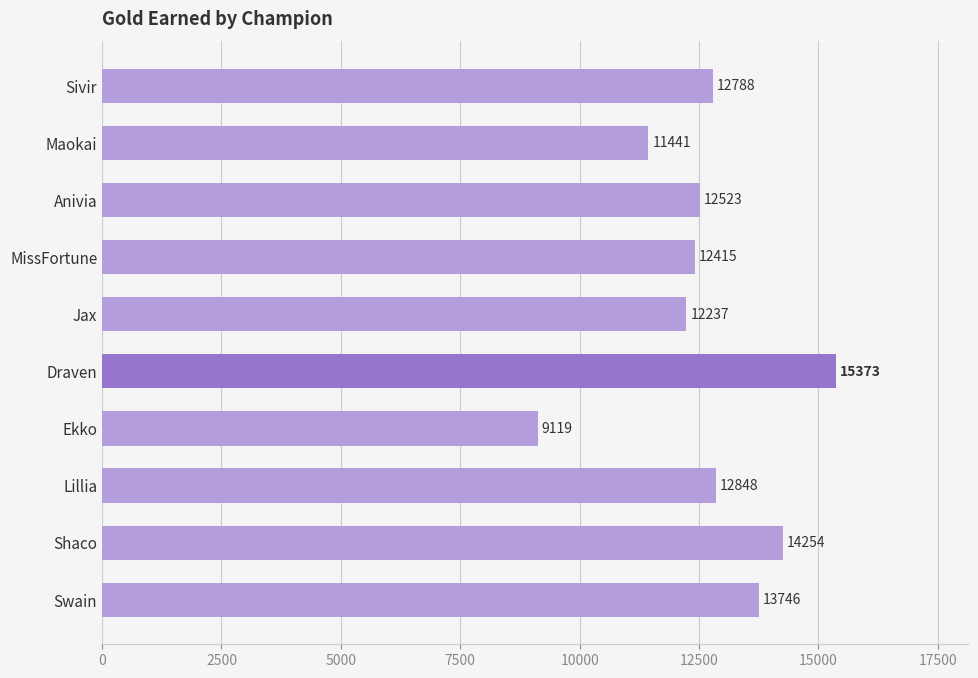

What position from the top is MissFortune?

4